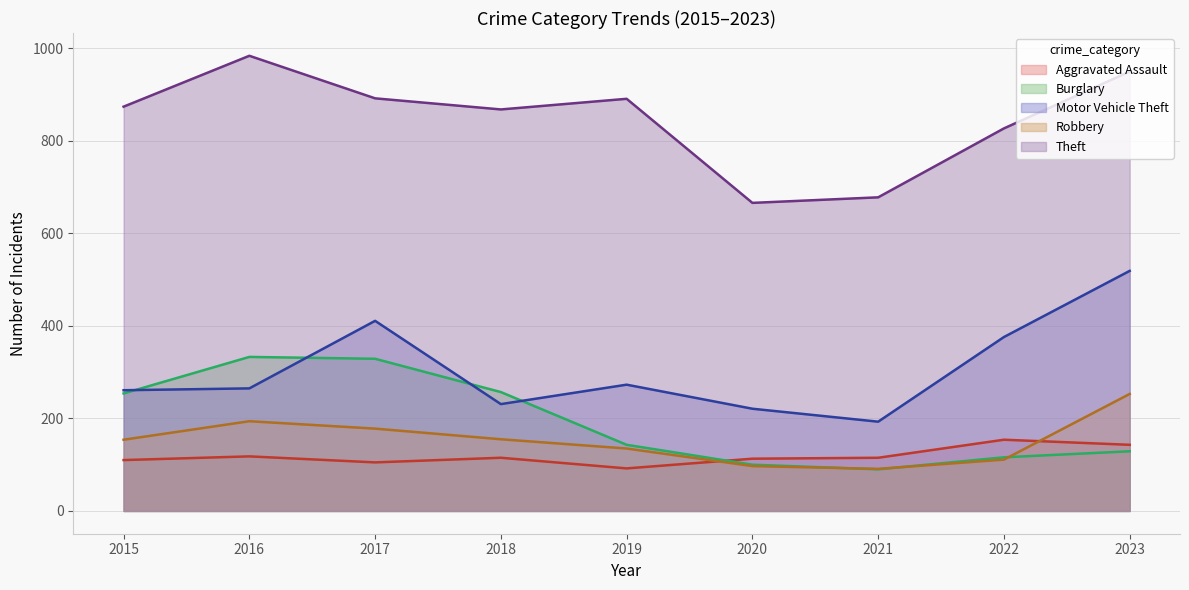

What is the value of the Burglary point at the 1st from the left?

254